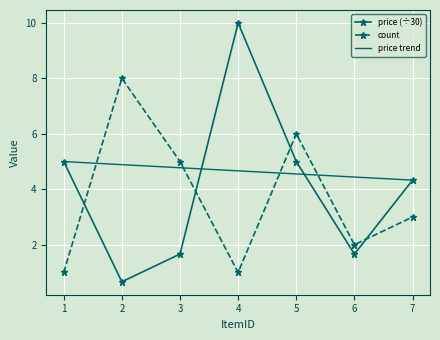

True or false: price has more than 0 points higher than both neighbors.

True